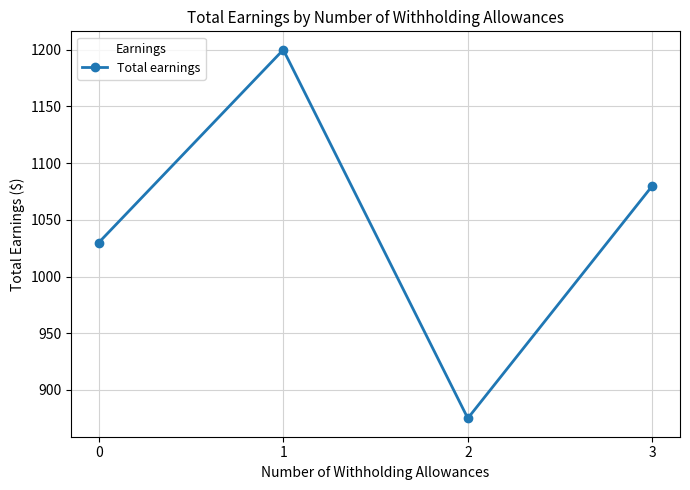

What is the difference between the maximum and minimum values?

325